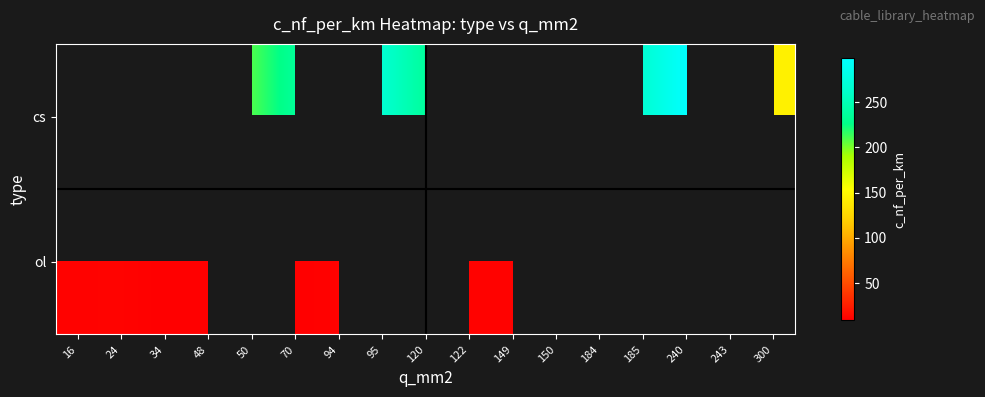

Which label corresponds to the smallest value in the chart?

34